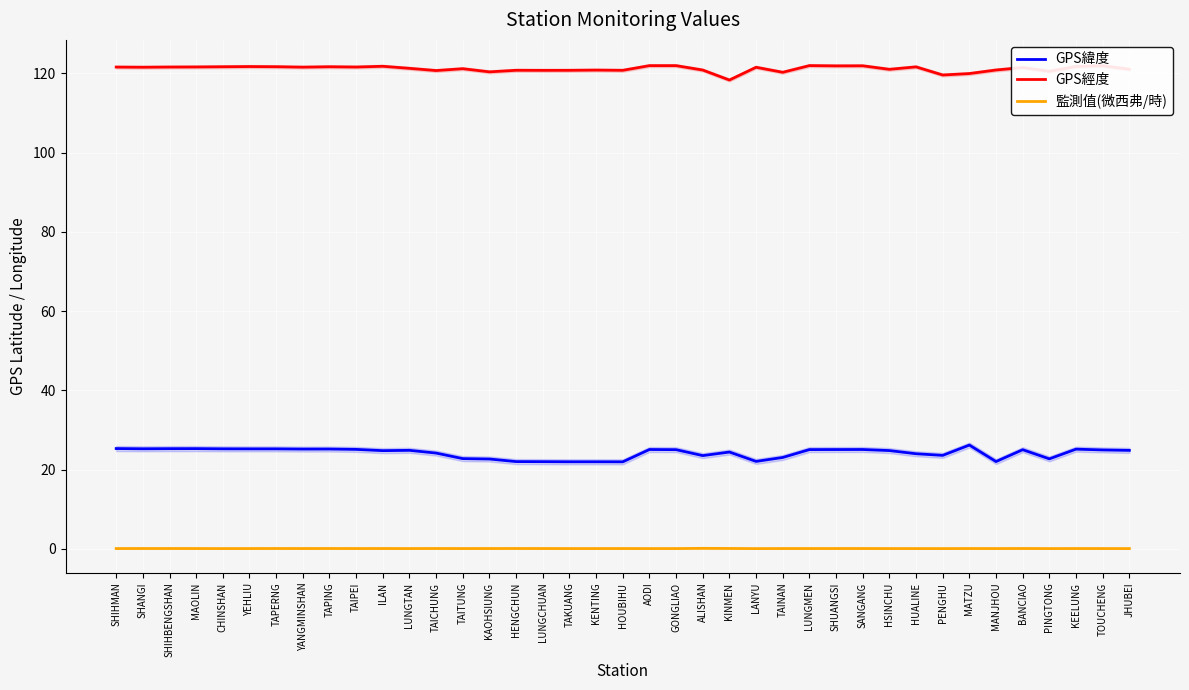

At how many categories does at least one series exceed 84?

39